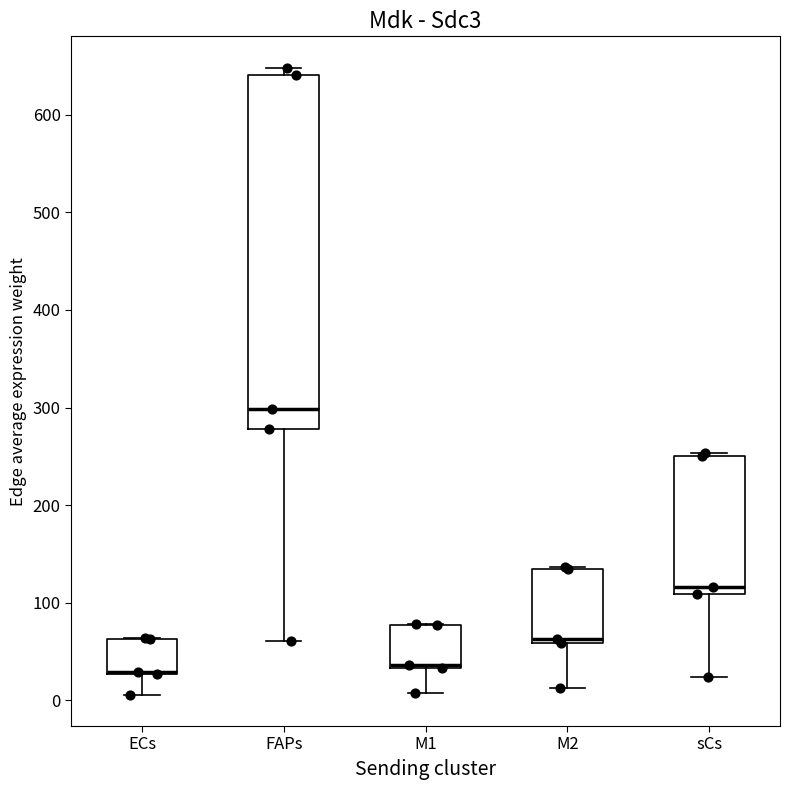

Reading left to right, transcribe this box plot: for each box, give where its median line is, the range the box spans, and where its two whiskers end, as read against the y-axis. The values are not printed on the chart, so give them approximately, as read against the axis.

ECs: median 30 (drawn on the box's lower edge), box 30 to 60, whiskers 10 to 60
FAPs: median 300, box 280 to 640, whiskers 60 to 650
M1: median 40 (drawn on the box's lower edge), box 30 to 80, whiskers 10 to 80
M2: median 60 (just above the box's lower edge), box 60 to 130, whiskers 10 to 140
sCs: median 120, box 110 to 250, whiskers 20 to 250 (just above the box's upper edge)